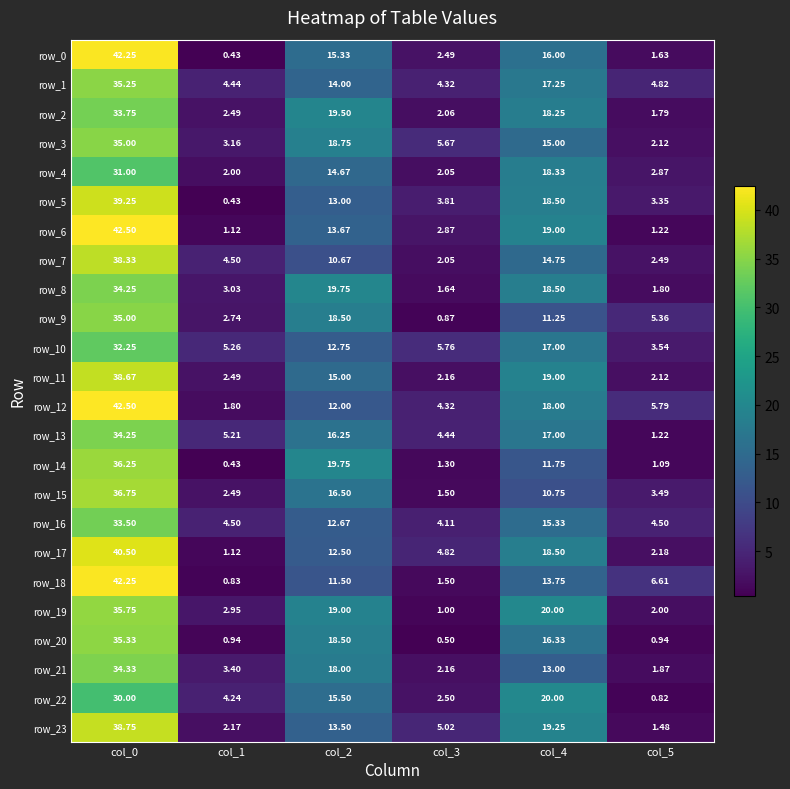

At which category is the sum across all series the highest?

col_0